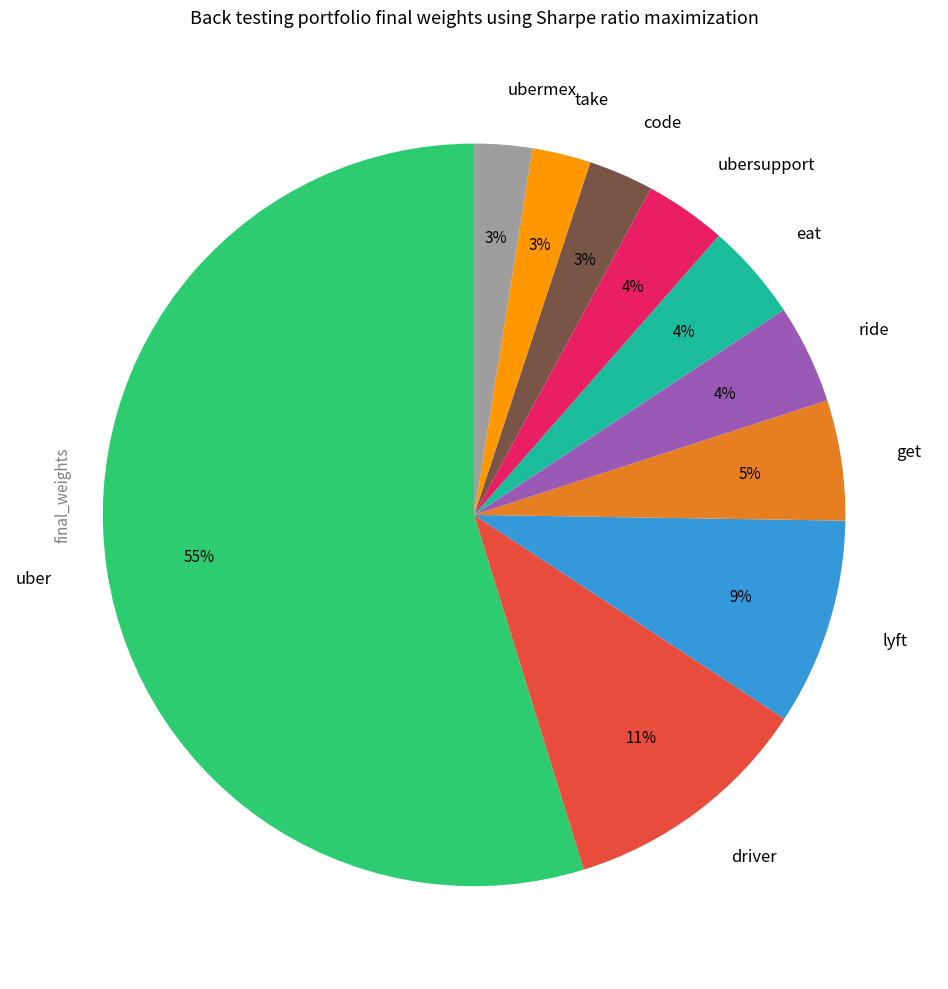

How many segments does this pie chart have?

10